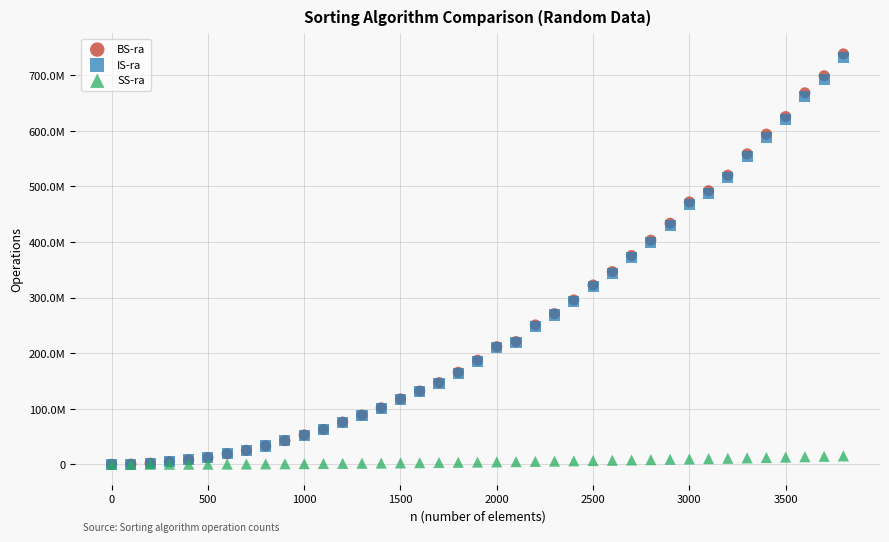

What are all the series names shown in the legend?

BS-ra, IS-ra, SS-ra